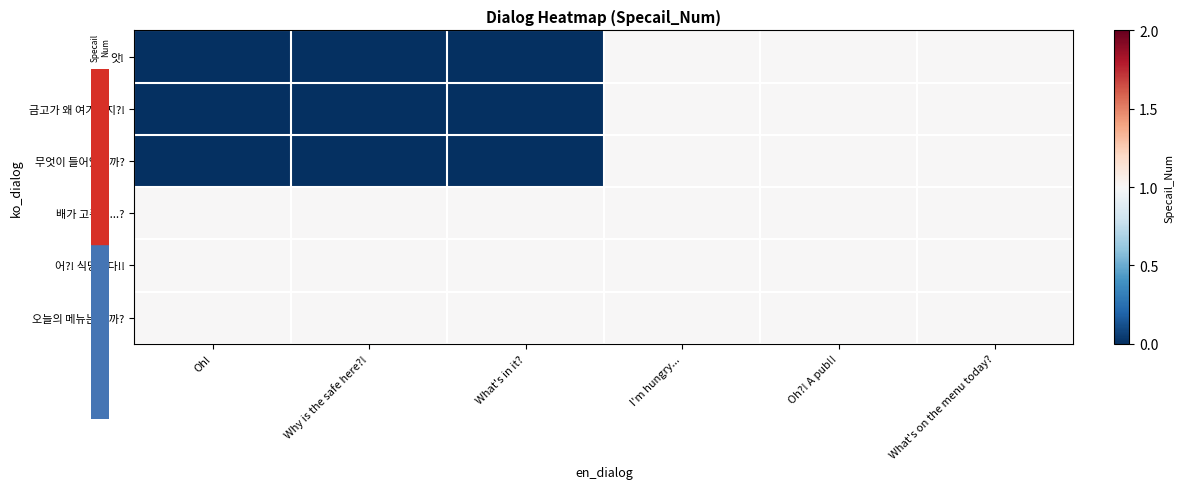

Reading left to right, transcribe all the data shown in this chart.

앗!: Oh!=0	Why is the safe here?!=0	What's in it?=0	I'm hungry...=1	Oh?! A pub!!=1	What's on the menu today?=1
금고가 왜 여기있지?!: Oh!=0	Why is the safe here?!=0	What's in it?=0	I'm hungry...=1	Oh?! A pub!!=1	What's on the menu today?=1
무엇이 들어있을까?: Oh!=0	Why is the safe here?!=0	What's in it?=0	I'm hungry...=1	Oh?! A pub!!=1	What's on the menu today?=1
배가 고픈데...?: Oh!=1	Why is the safe here?!=1	What's in it?=1	I'm hungry...=1	Oh?! A pub!!=1	What's on the menu today?=1
어?! 식당이다!!: Oh!=1	Why is the safe here?!=1	What's in it?=1	I'm hungry...=1	Oh?! A pub!!=1	What's on the menu today?=1
오늘의 메뉴는 뭘까?: Oh!=1	Why is the safe here?!=1	What's in it?=1	I'm hungry...=1	Oh?! A pub!!=1	What's on the menu today?=1